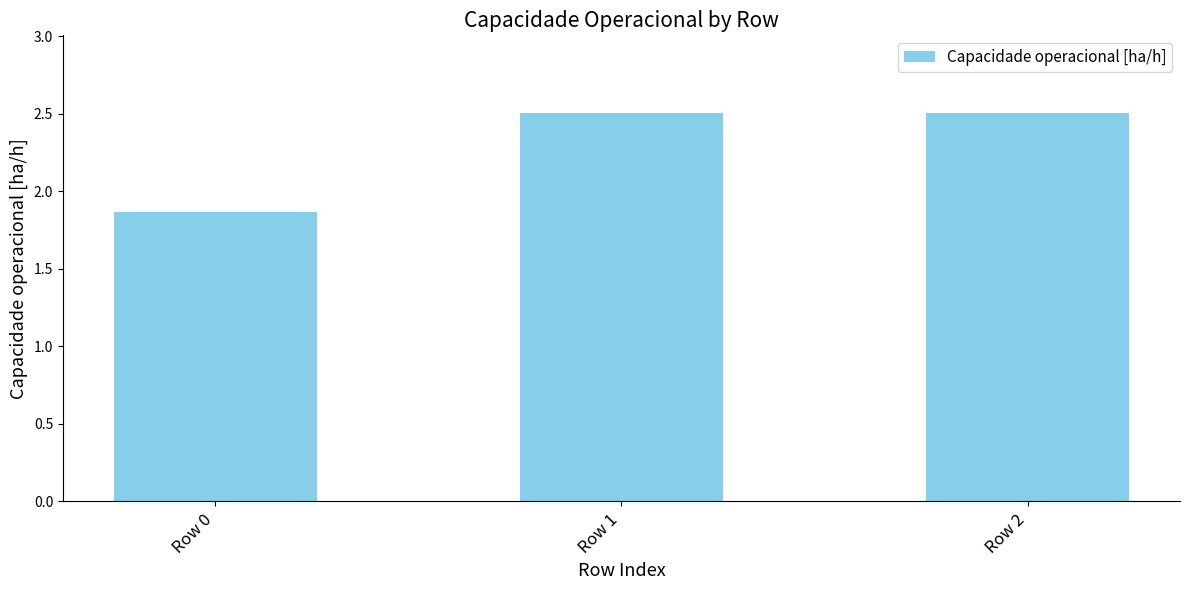

What is the change in value from Row 0 to Row 1?

+0.6